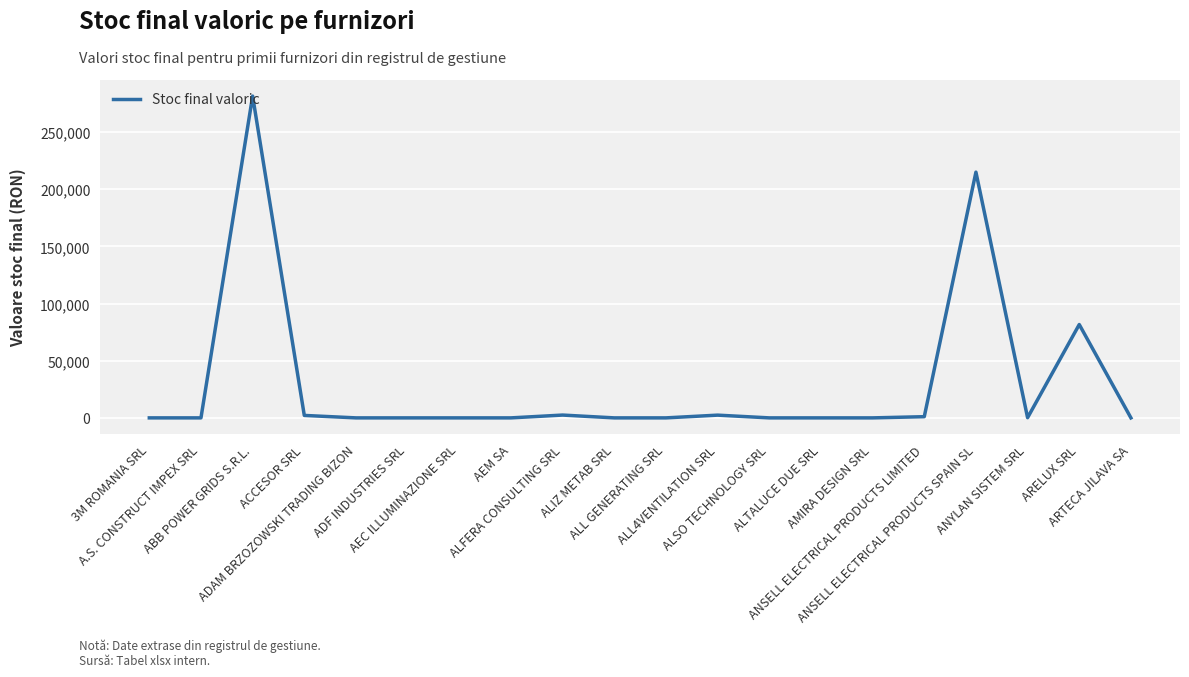

How many categories are shown in the chart?

20